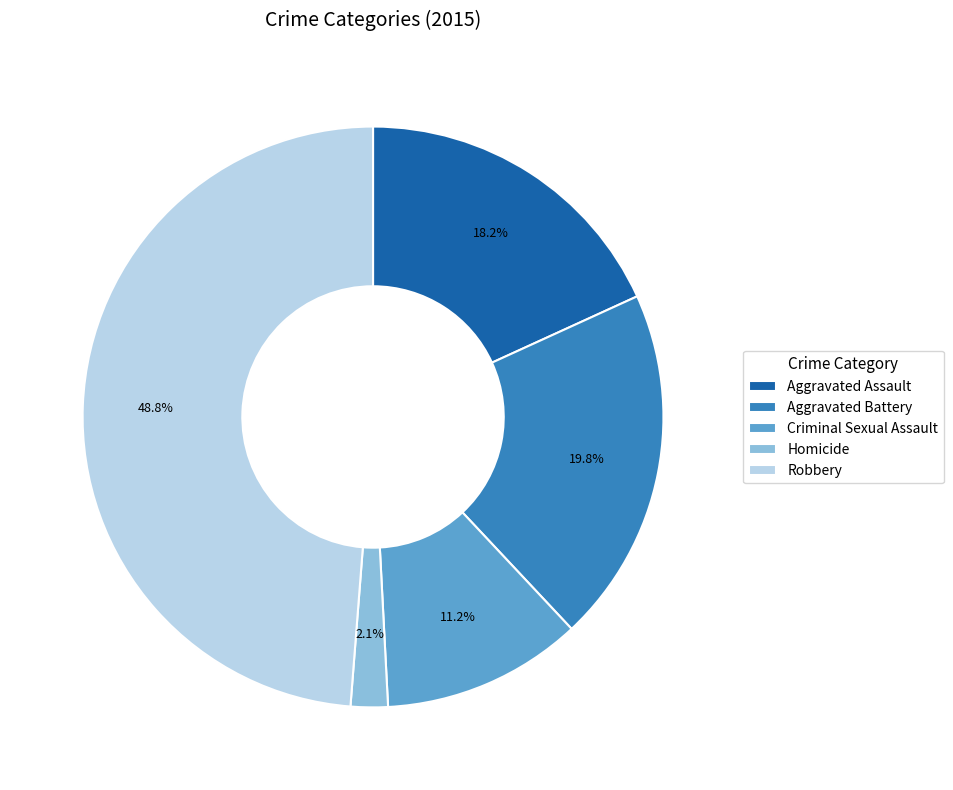

What percentage is NOT represented by Aggravated Battery?

80.2%